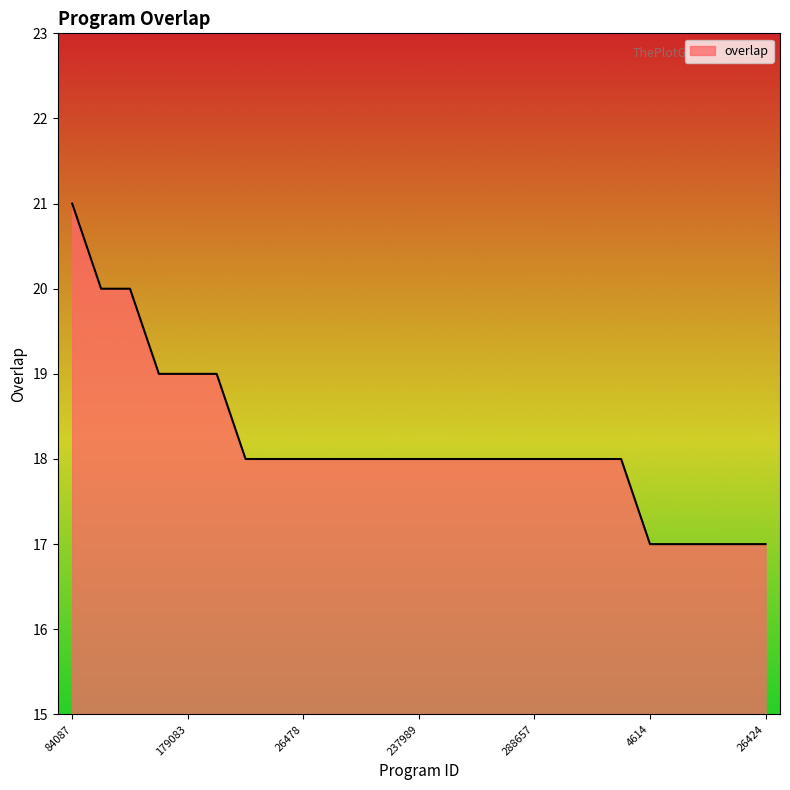

What is the greatest value displayed?

21